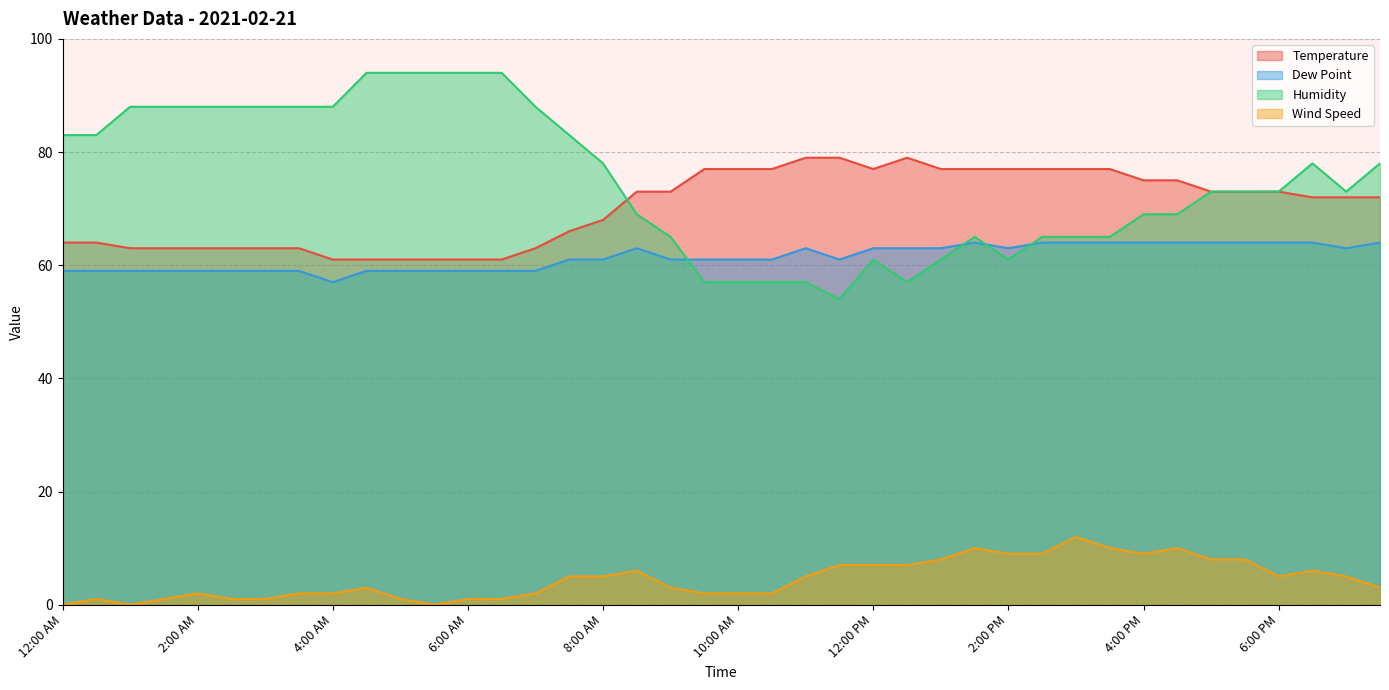

At which label does Wind Speed first exceed 5?

8:30 AM